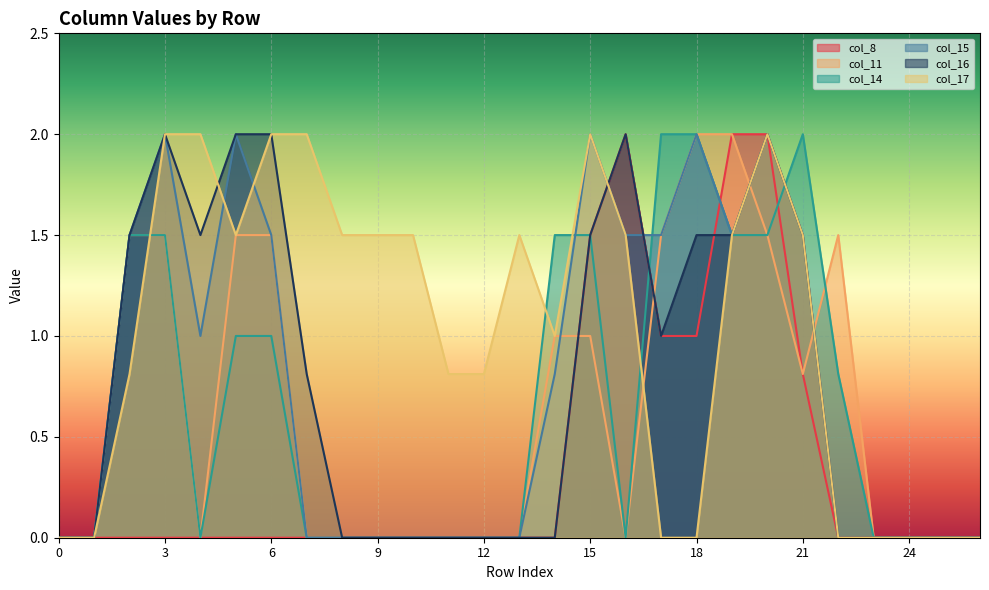

Rank the categories by col_15 value from lowest to highest.

0, 1, 7, 8, 9, 10, 11, 12, 13, 22, 23, 24, 25, 26, 14, 4, 2, 6, 16, 17, 19, 21, 3, 5, 15, 18, 20